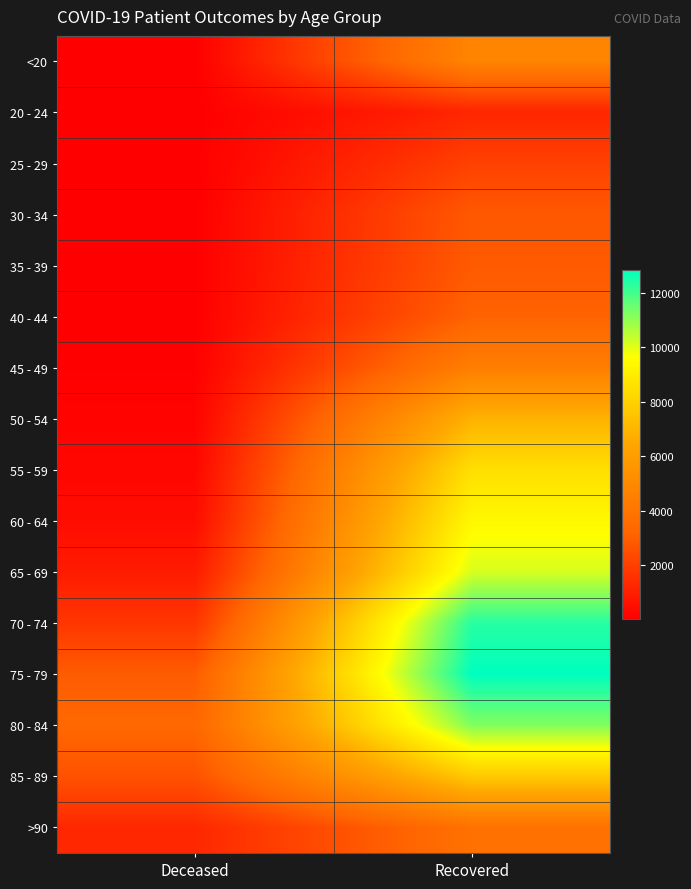

At which category is the sum across all series the highest?

Recovered